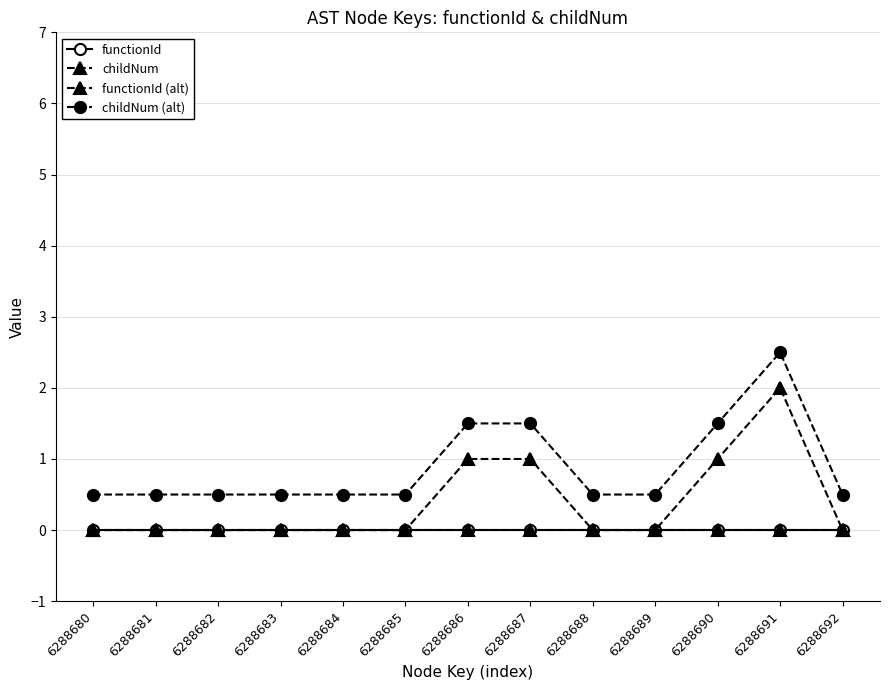

True or false: functionId and functionId (alt) intersect in this chart.

False